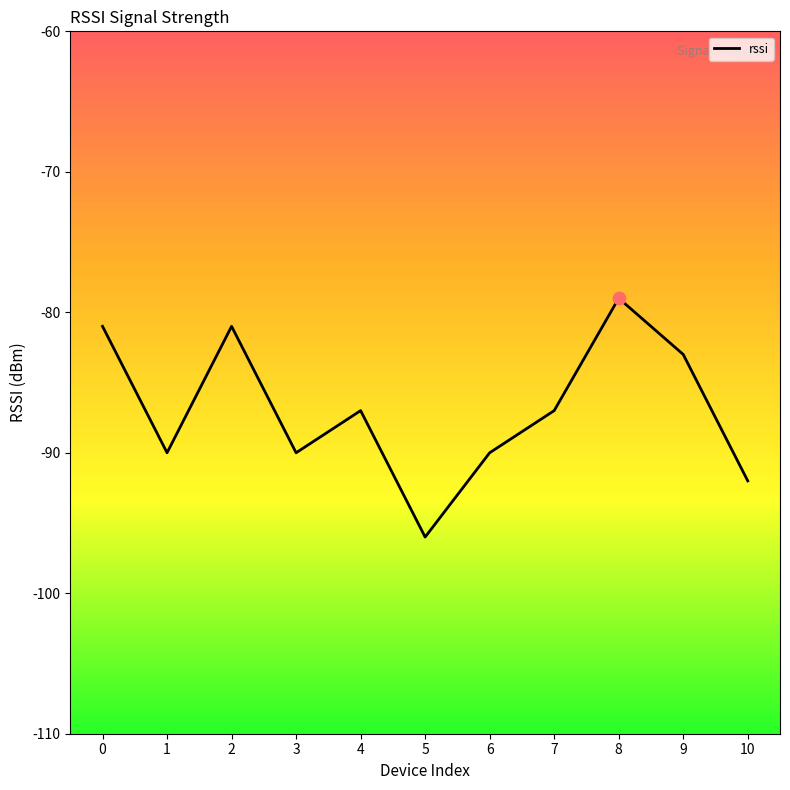

Between 10 and 1, which is larger?

1